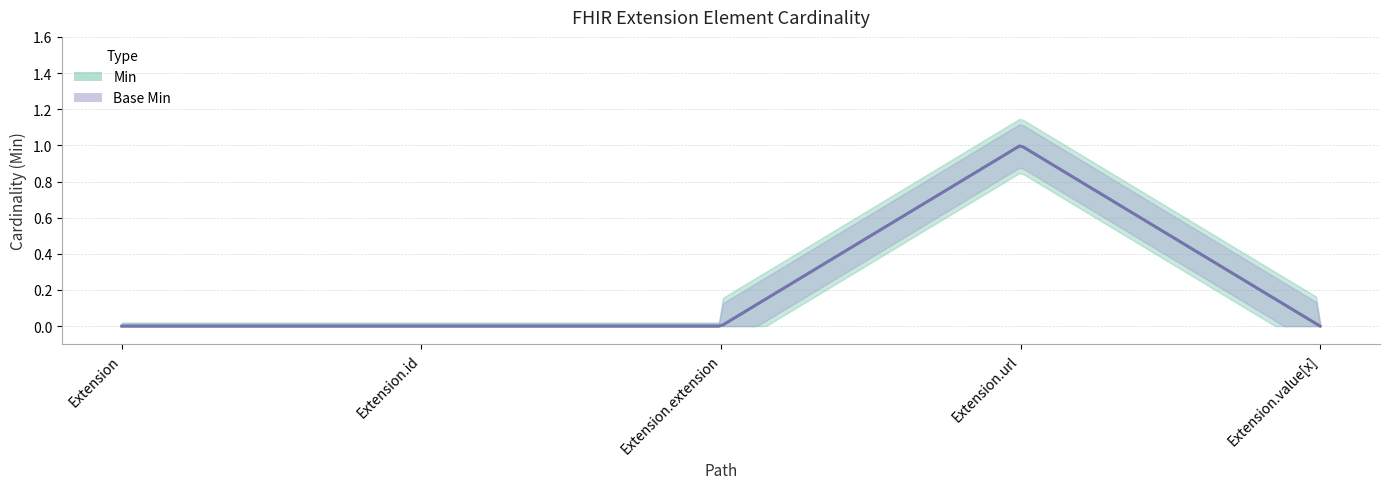

True or false: Min and Base Min intersect in this chart.

False